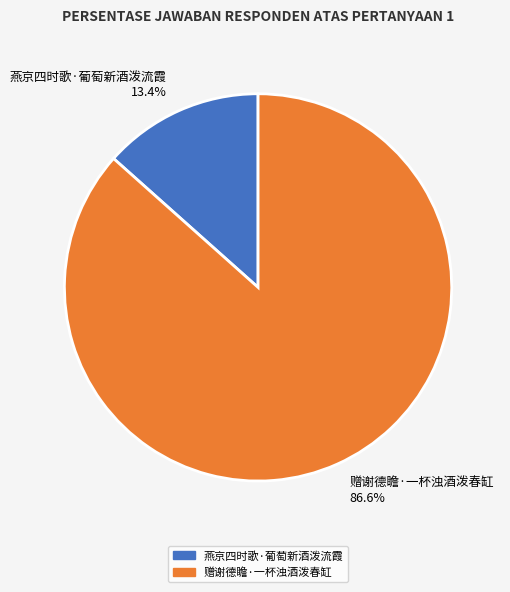

Which has a higher value, 燕京四时歌·葡萄新酒泼流霞 or 赠谢德瞻·一杯浊酒泼春缸?

赠谢德瞻·一杯浊酒泼春缸